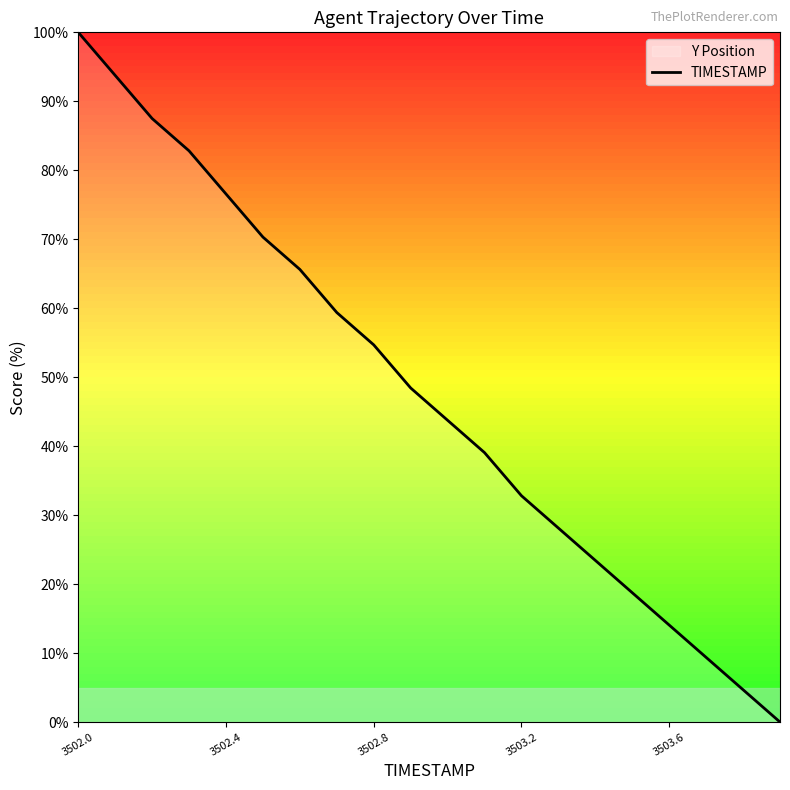

Is it true that the value at 3502.0 is 100.0?

True